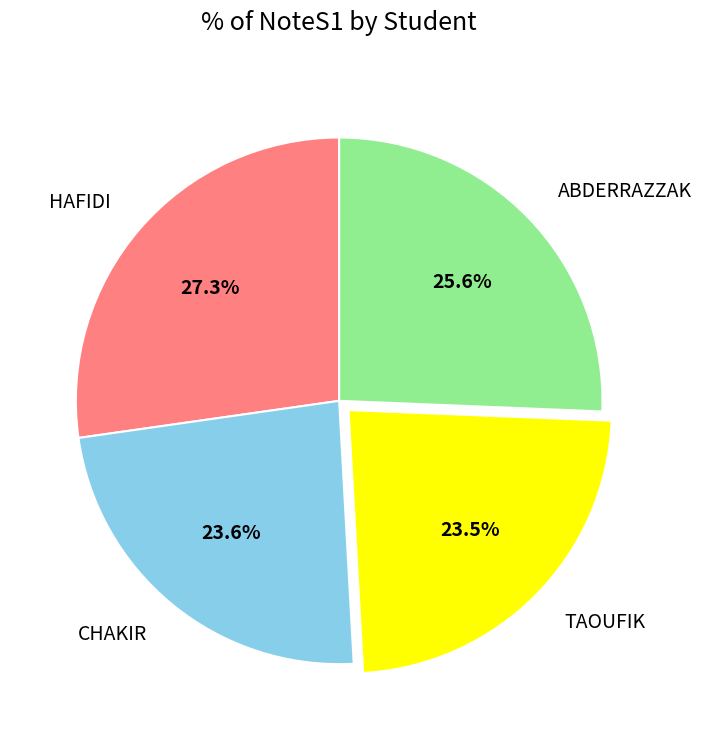

Which slice is the largest?

HAFIDI